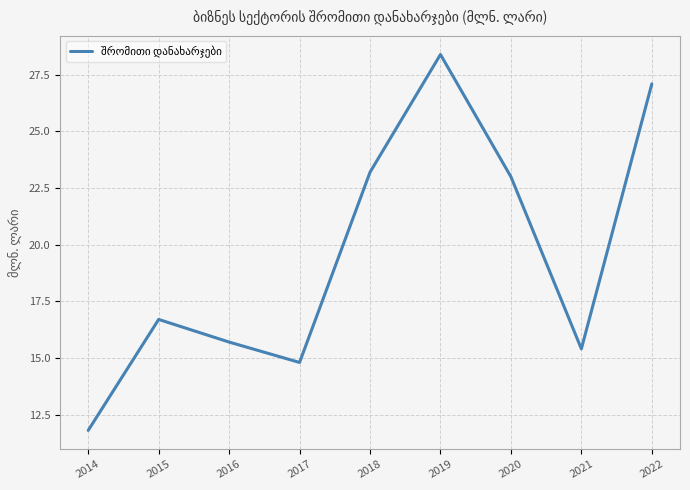

Which category has the lowest value across all series?

2014